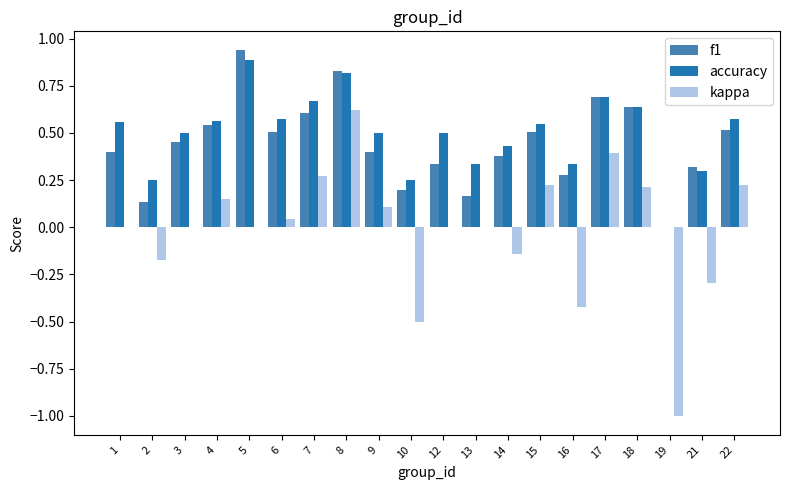

Is the value of accuracy at 2 greater than the value of kappa at 13?

Yes